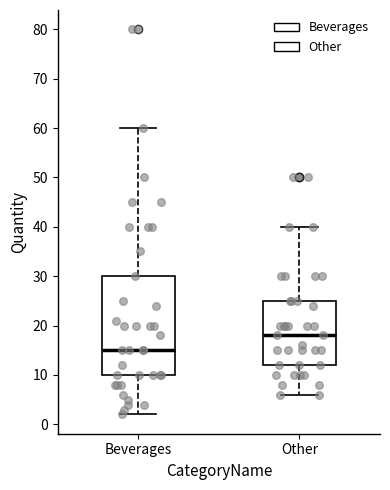

Reading left to right, read every box against the y-axis: the position of its median line, the range the box covers, and the ends of its whiskers. The values are not printed on the chart, so give them approximately, as read against the axis.

Beverages: median 15, box 10 to 30, whiskers 2 to 60
Other: median 18, box 12 to 25, whiskers 6 to 40